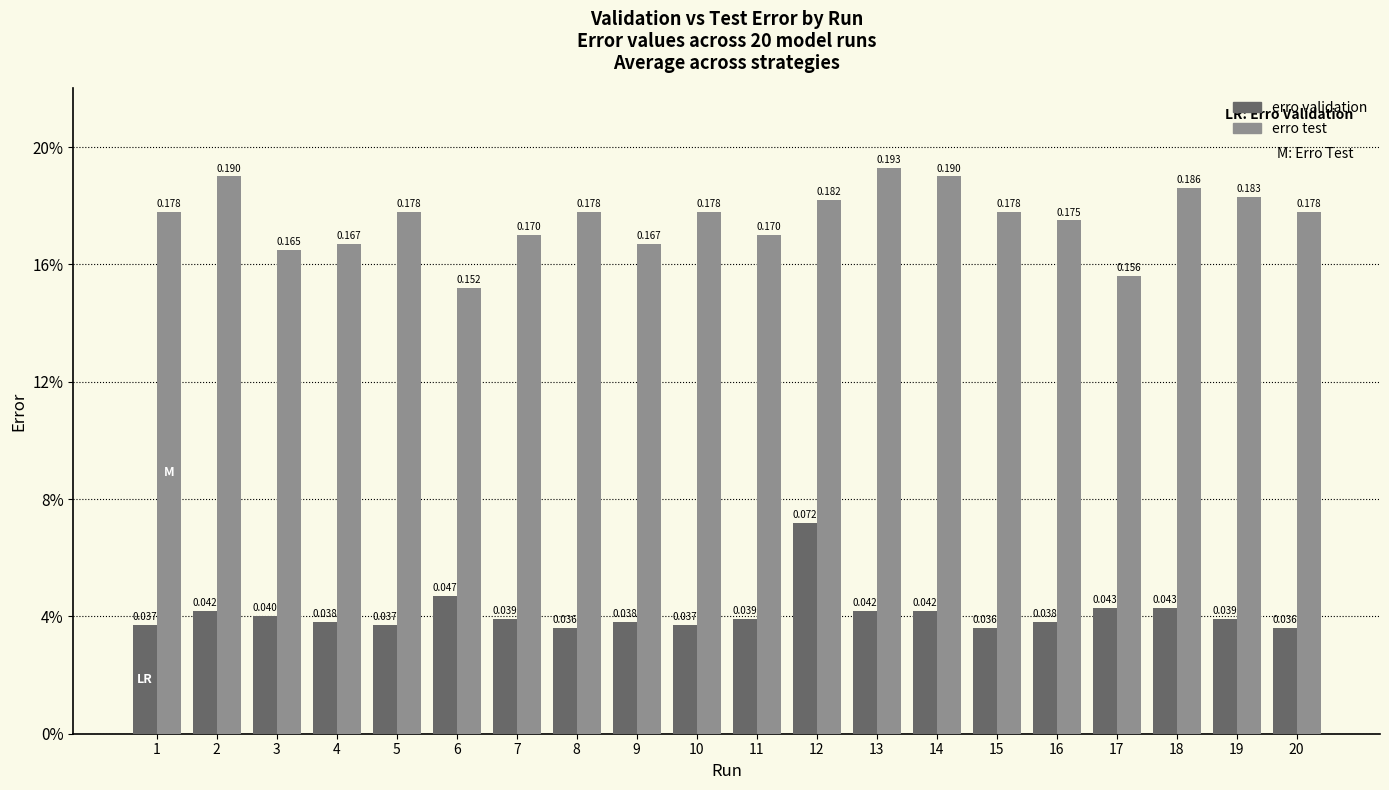

Is it true that erro validation equals 0.1 at 12?

True